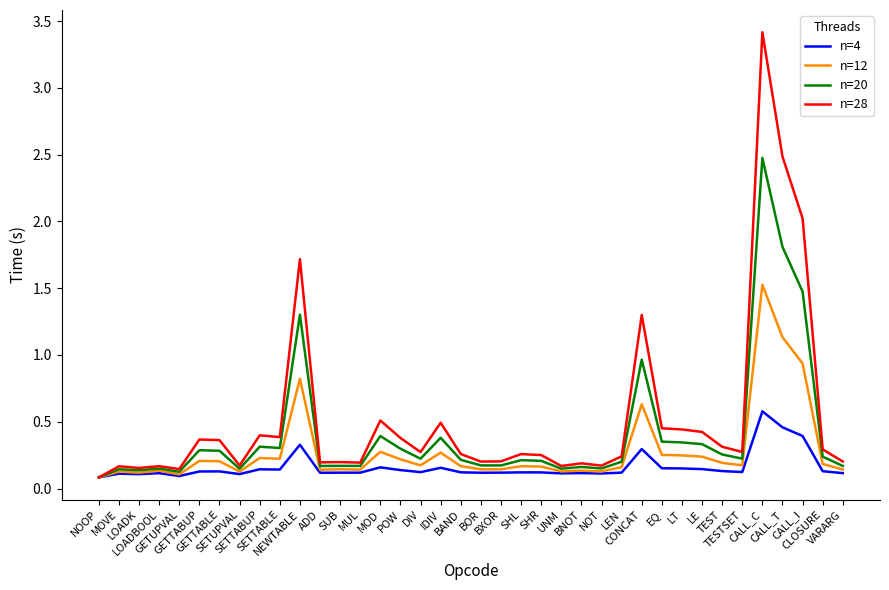

What is the maximum value shown in the chart?

3.4